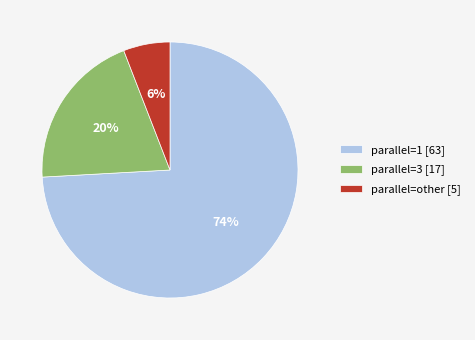

Is parallel=3 [17] the majority of the pie?

No